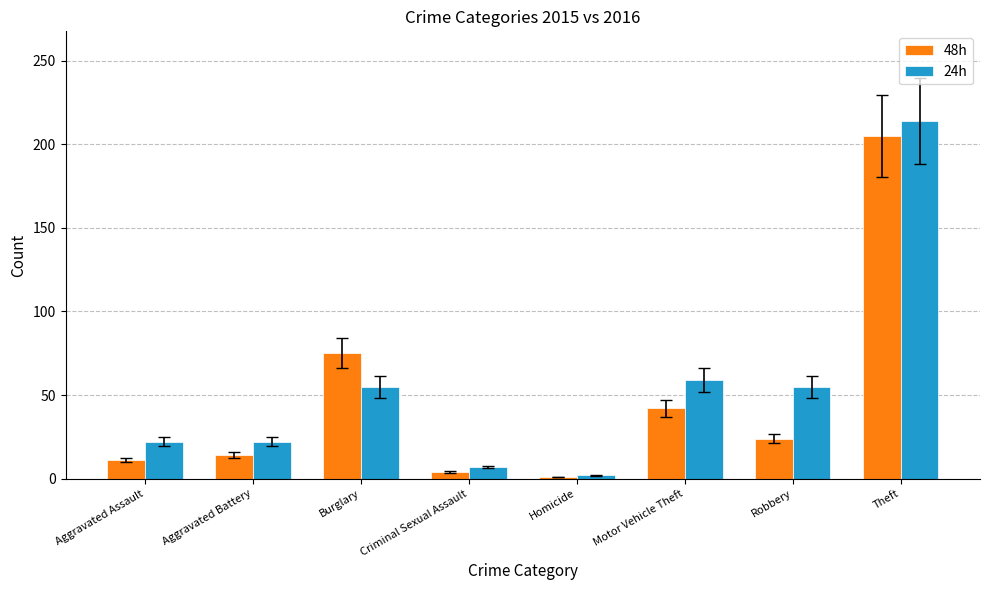

Between Robbery and Theft, which series saw the biggest shift?

48h